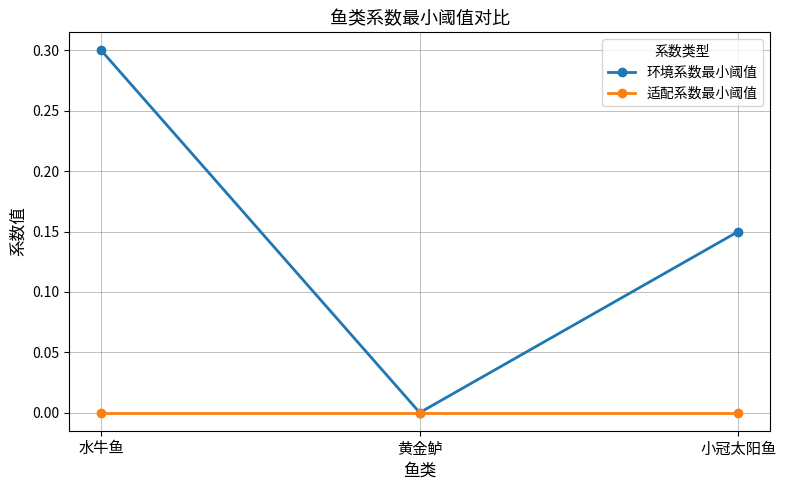

What is the greatest value displayed?

0.3